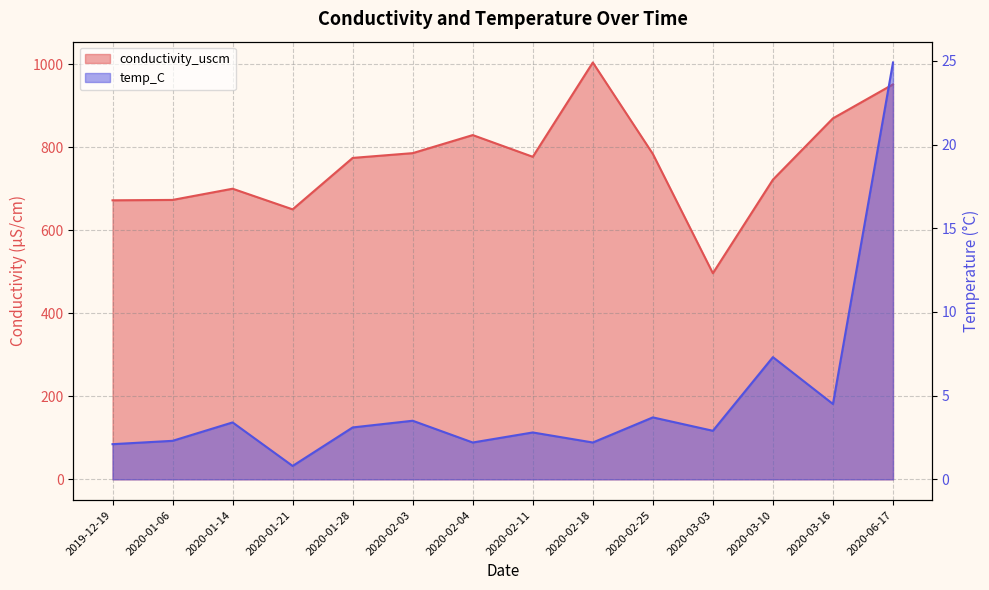

What is the approximate value of conductivity_uscm at 2020-06-17?

951.3